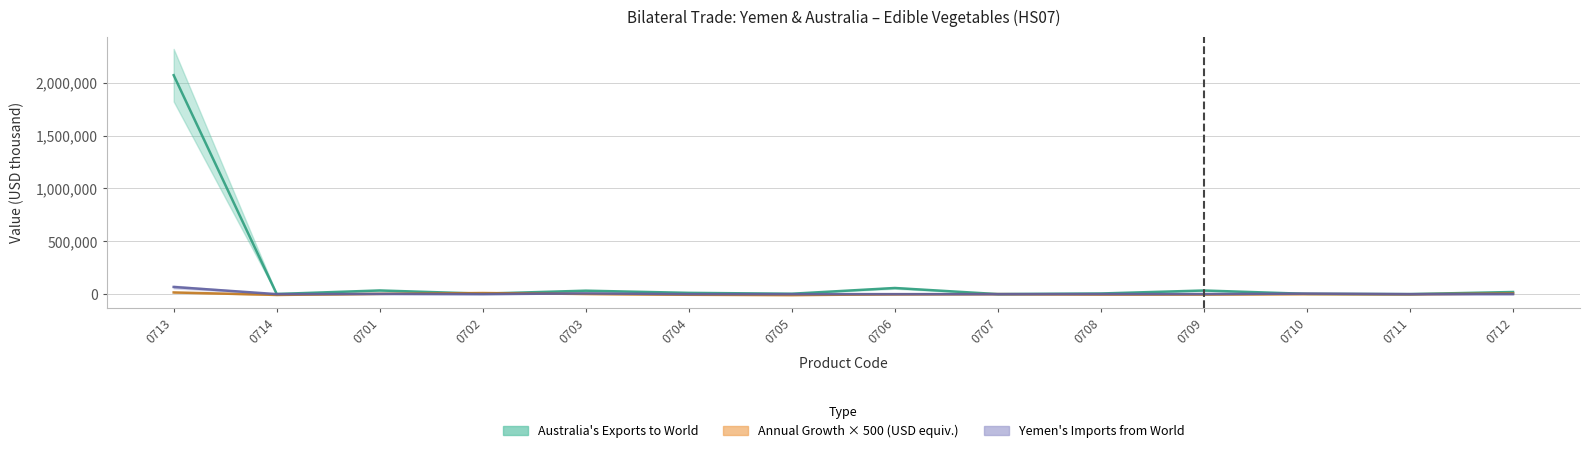

Which series changed the most between 0702 and 0711?

Annual growth in exports (%)